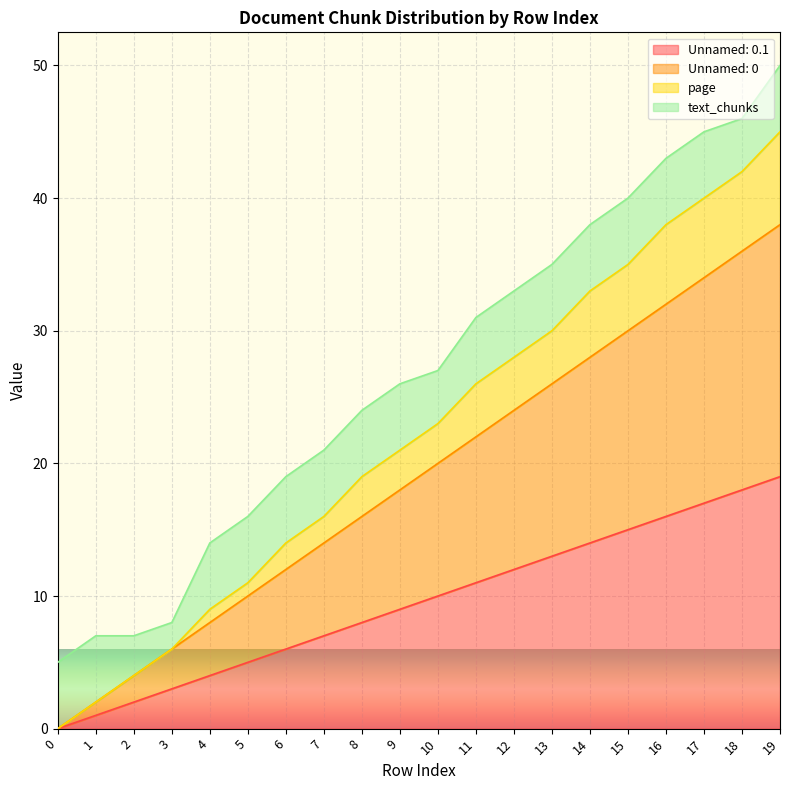

What is the difference between the second highest and minimum values in the Unnamed: 0.1 series?

18